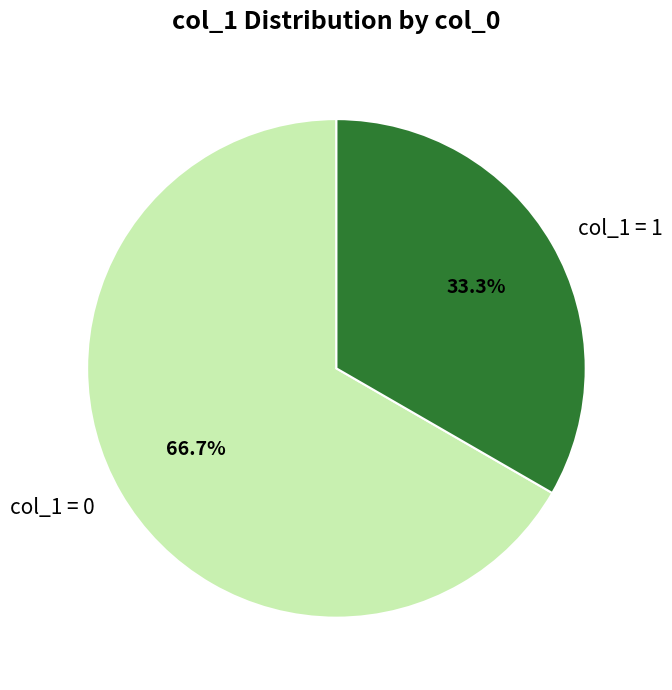

Rank the categories by value from lowest to highest.

col_1 = 1, col_1 = 0